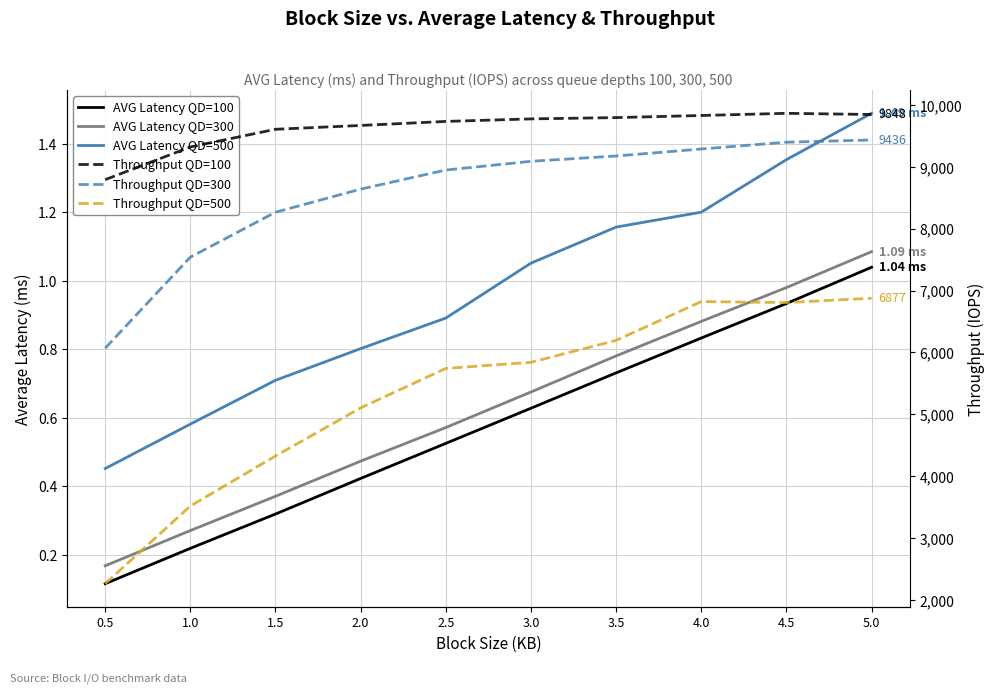

What is the approximate value of AVG Latency QD=300 at 5.0?

1.1